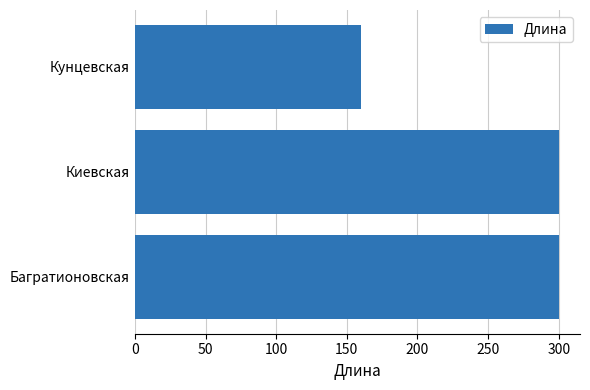

What is the sum of all values?

760